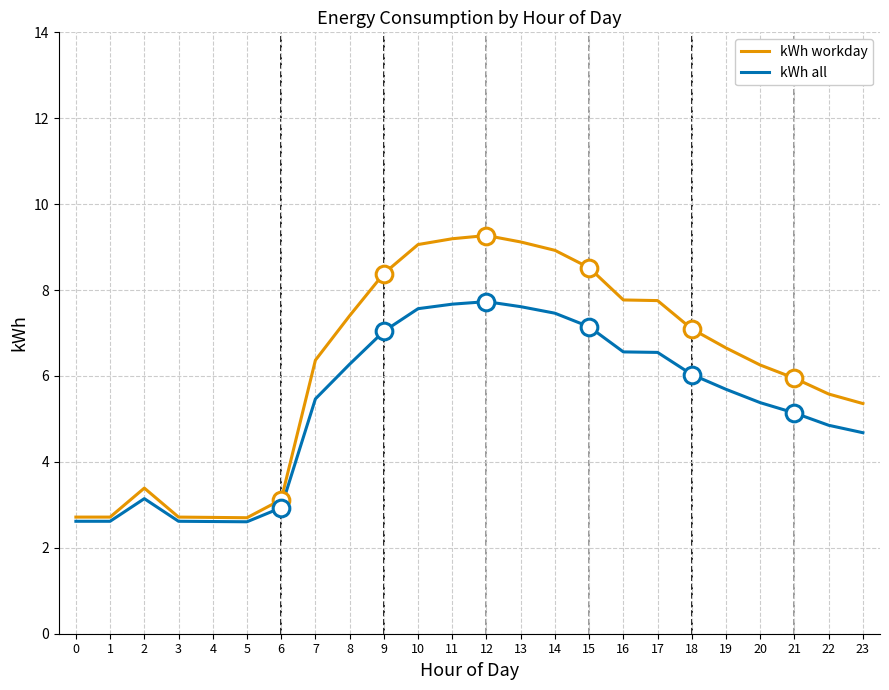

How many lines are shown in the chart?

2